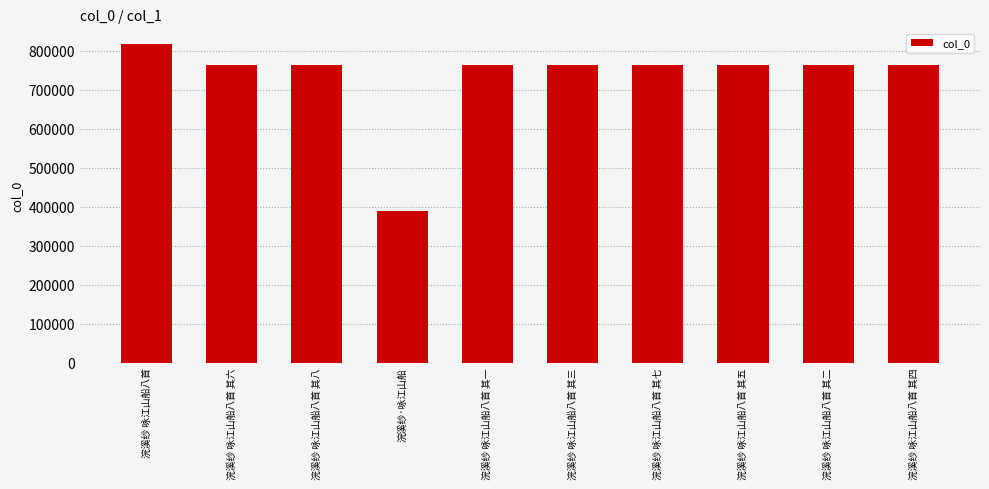

Read the value at 浣溪纱 咏江山船八首 其四, to the nearest 50.

764850